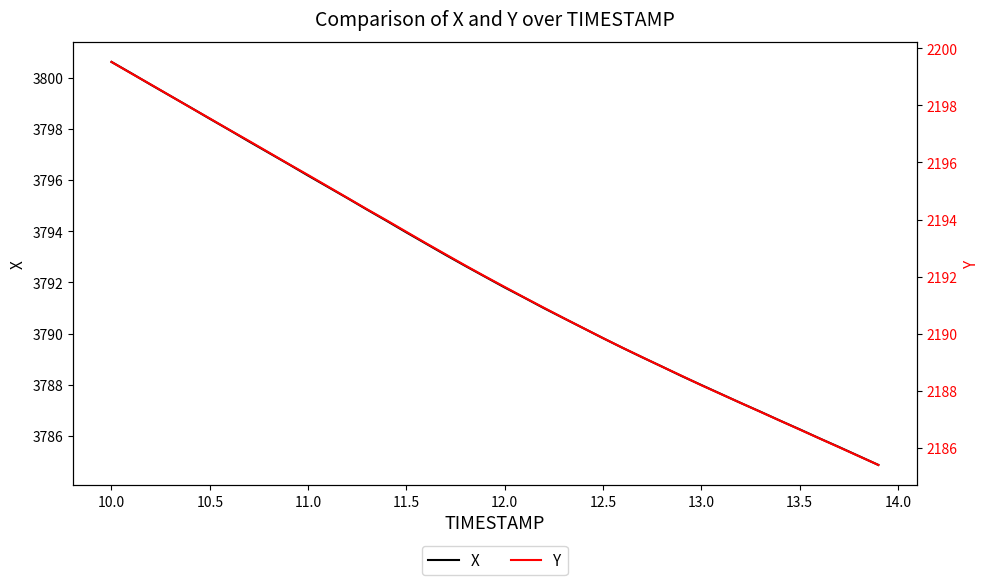

What is the value of the X point at the 20th from the left?

3792.2